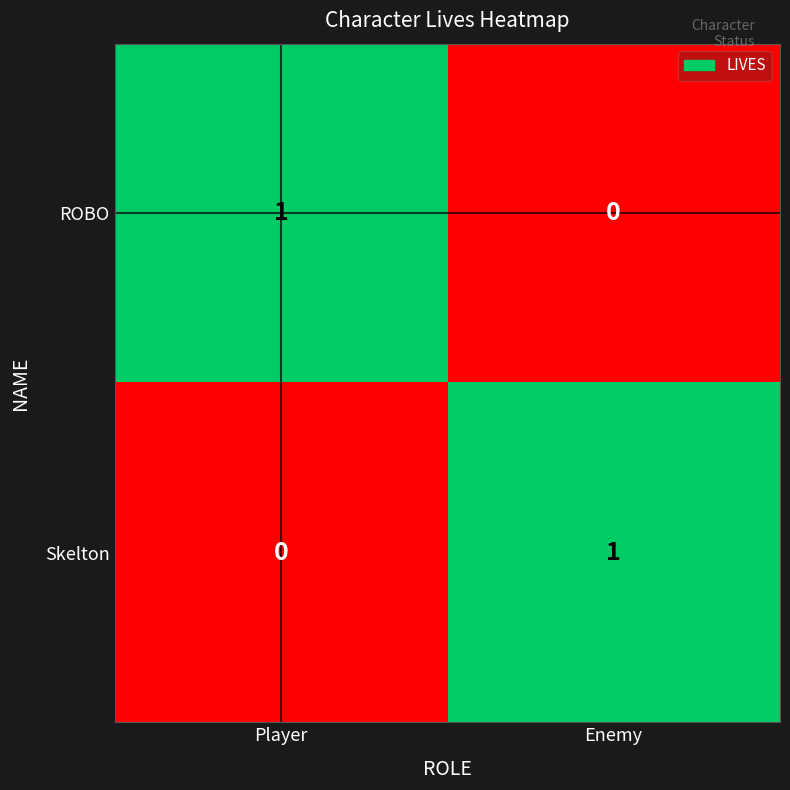

Where is Skelton nearest to the value 0?

Player